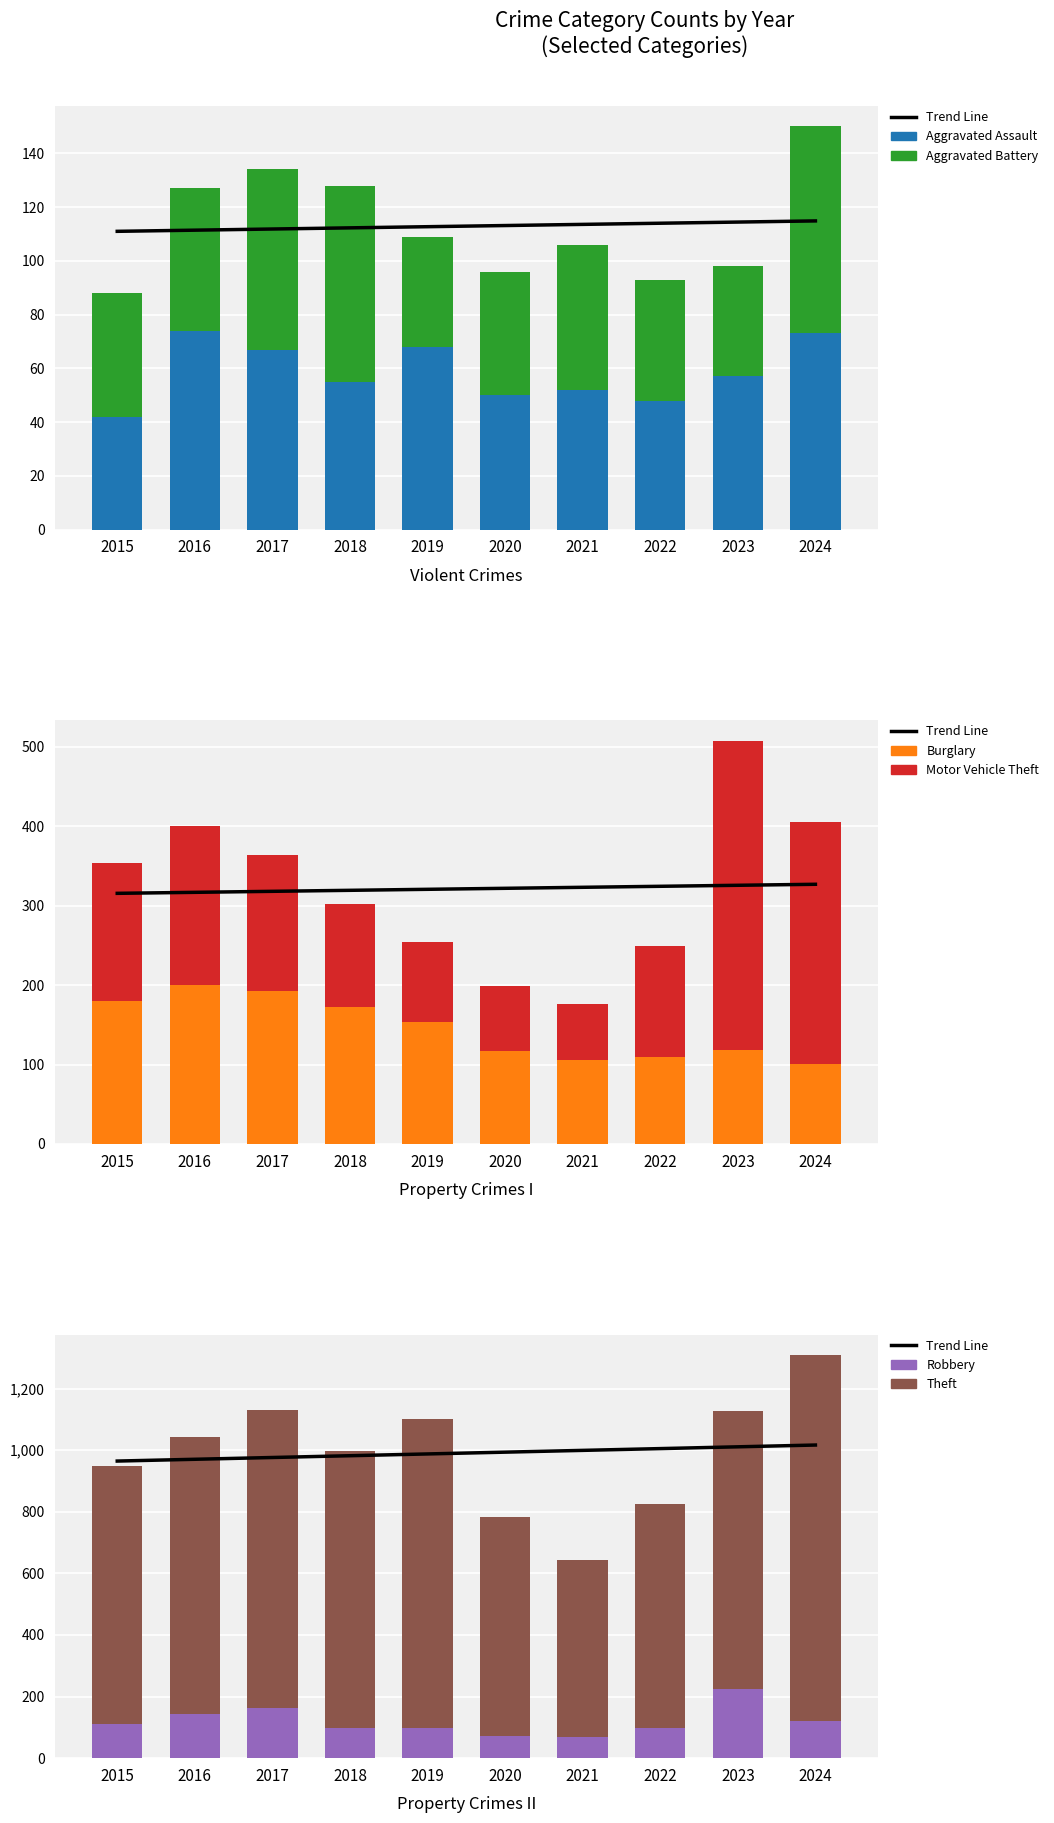

What is the spread (max minus min) of values at 2020?

664